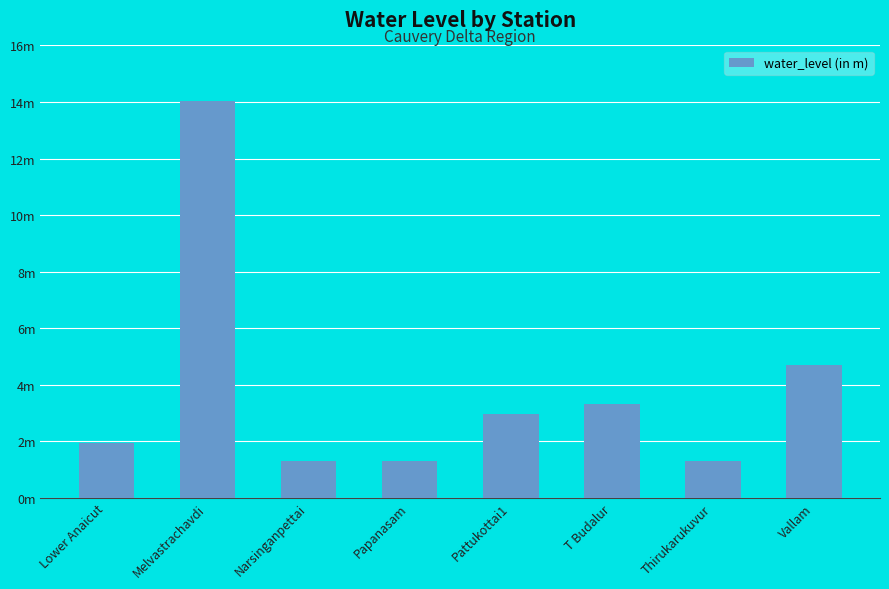

Does the chart contain stacked bars?

No